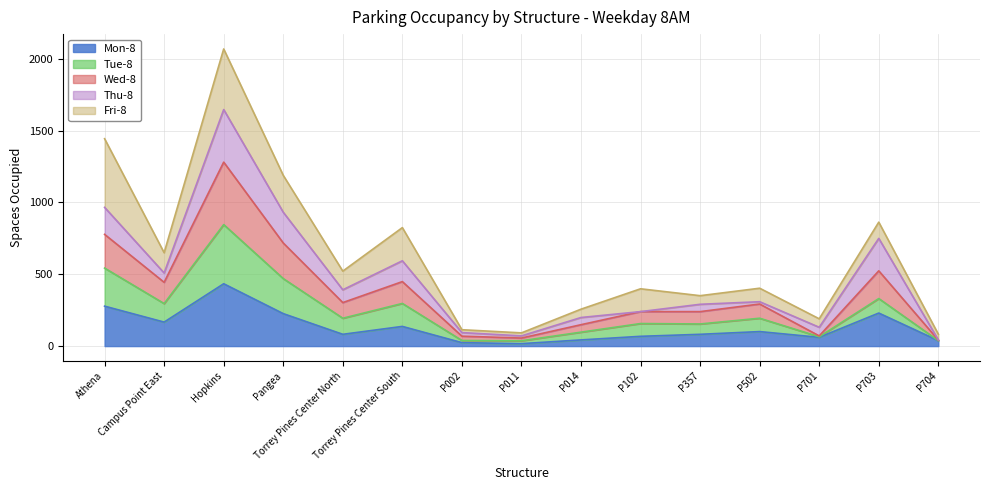

Is the value of Mon-8 at P014 greater than the value of Tue-8 at Hopkins?

No